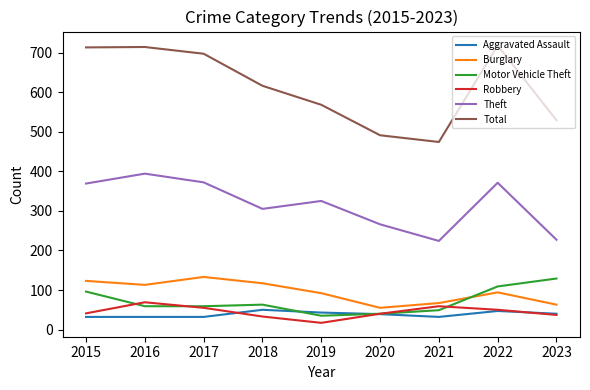

The value of Theft at 2016 is 394. True or false?

True